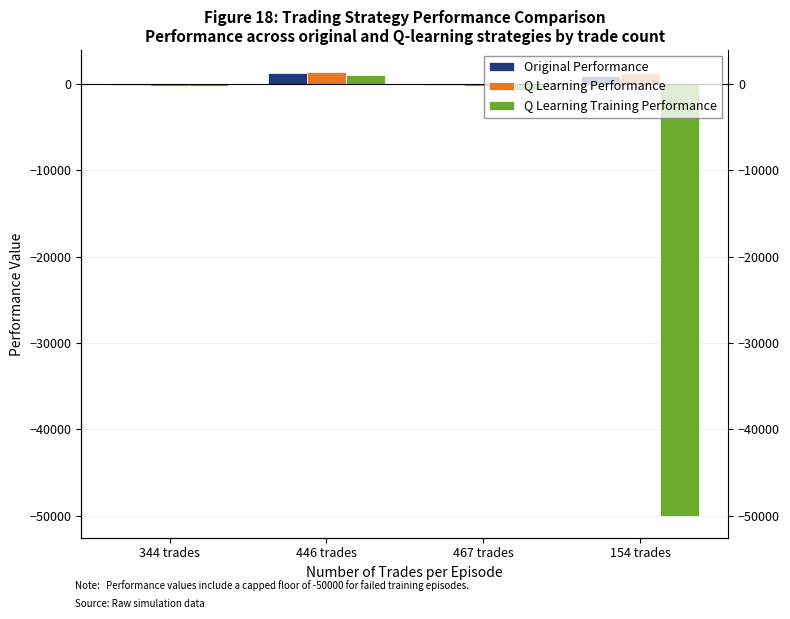

What is the label of the 3rd bar from the right?

446 trades